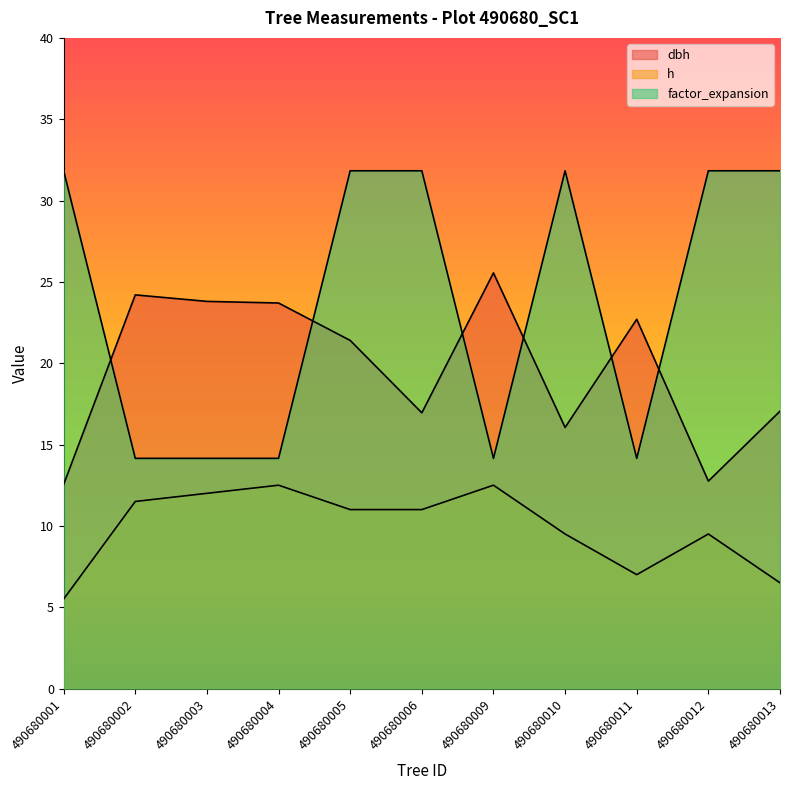

How many interior local valleys does the factor_expansion series have?

2